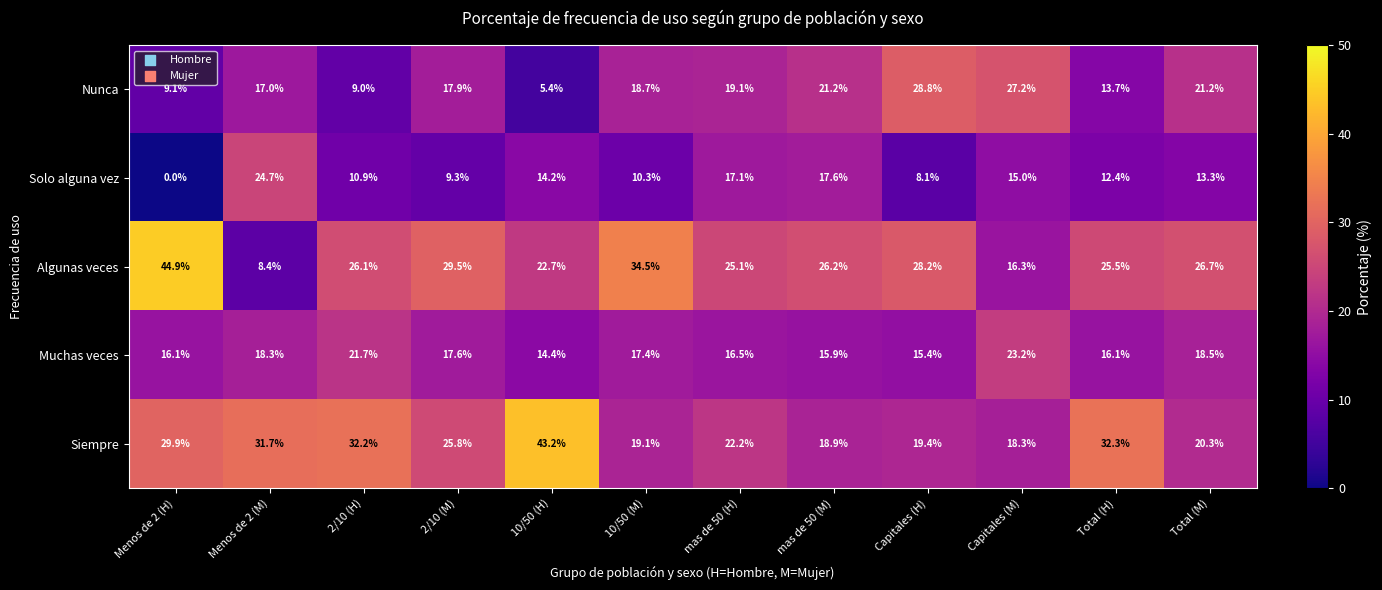

What is the difference between the highest and lowest values at mas de 50 (M)?

10.3